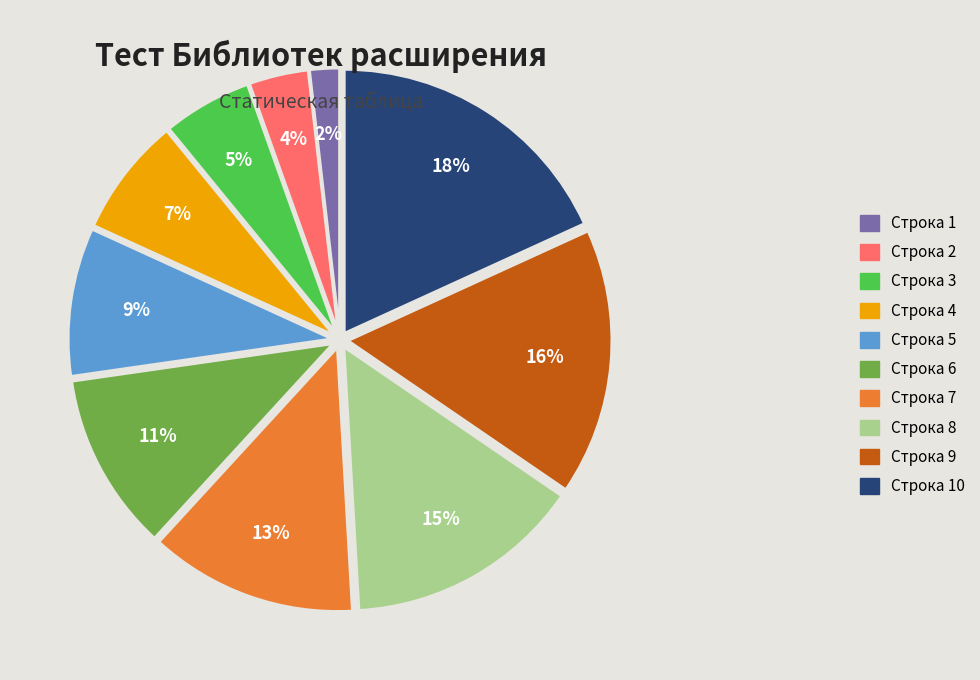

Between Строка 8 and Строка 10, which is larger?

Строка 10